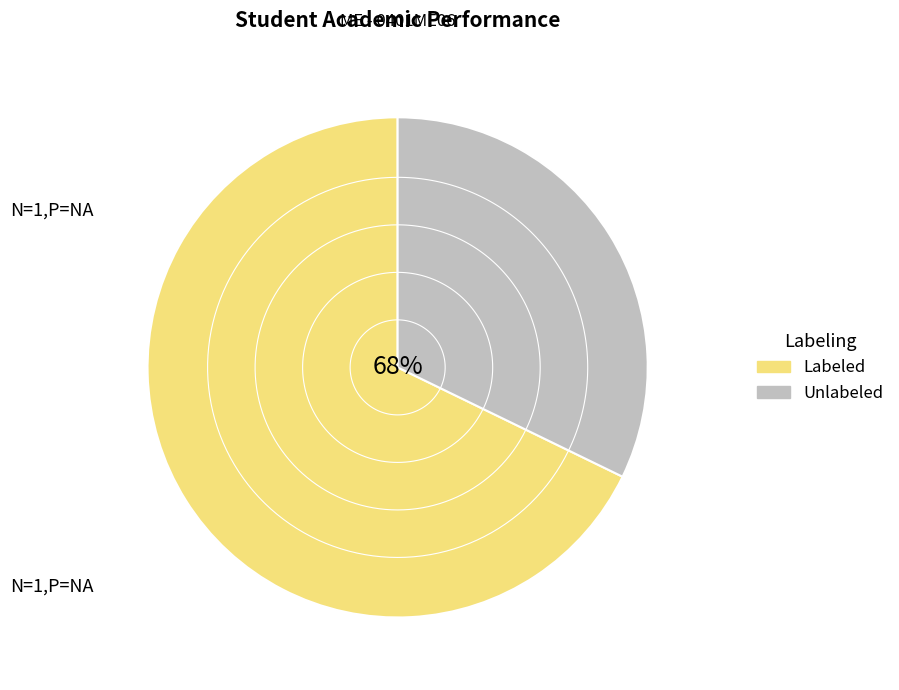

To the nearest percent, what portion does 1 represent?

12%